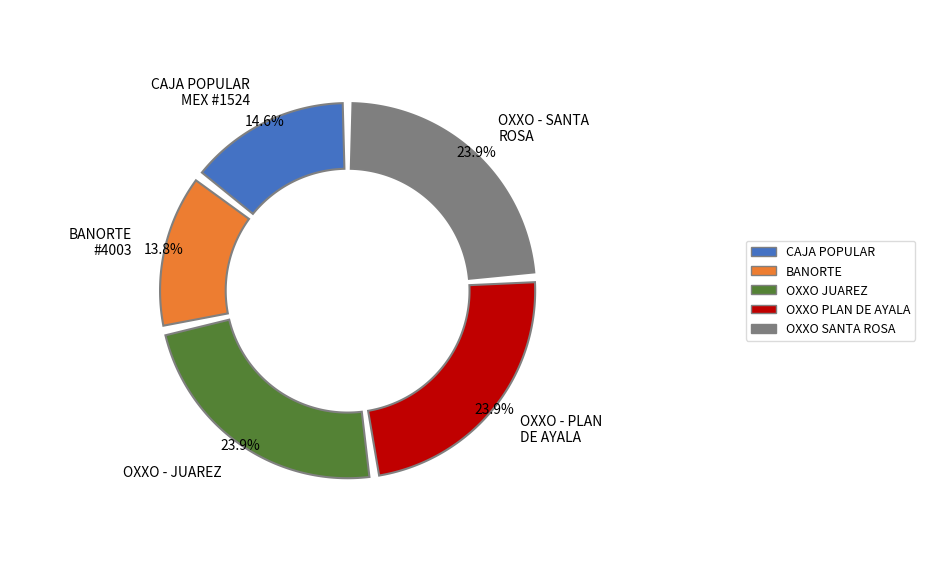

What percentage is the BANORTE - #4003 - LEON PLAZA DE TOROS slice, to the nearest percent?

14%